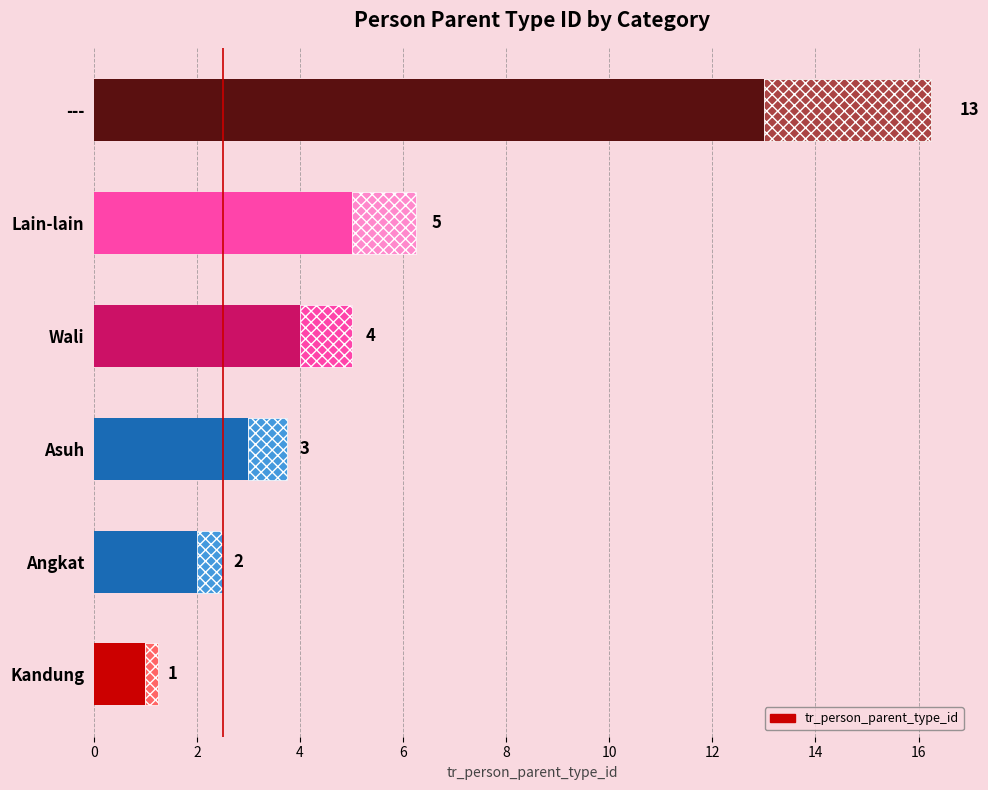

Reading left to right, transcribe all the data shown in this chart.

1	2	3	4	5	13